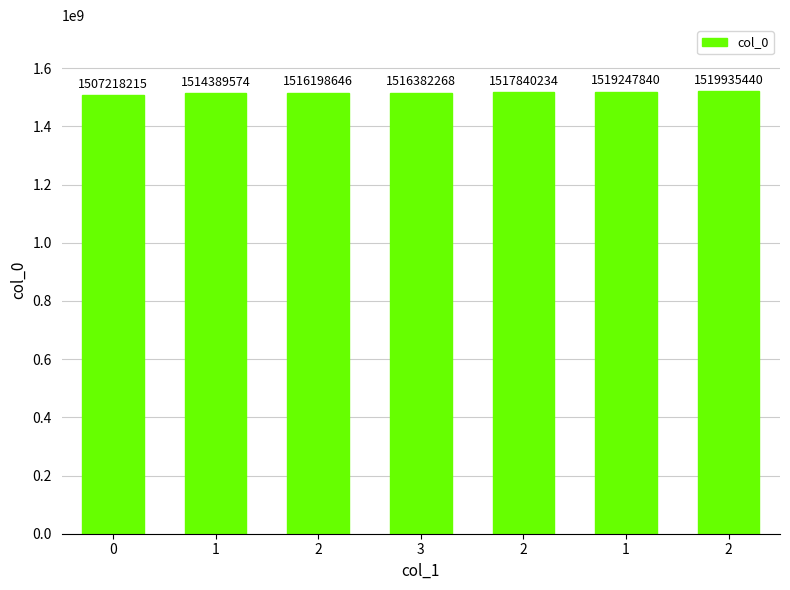

How many series are shown in this chart?

1